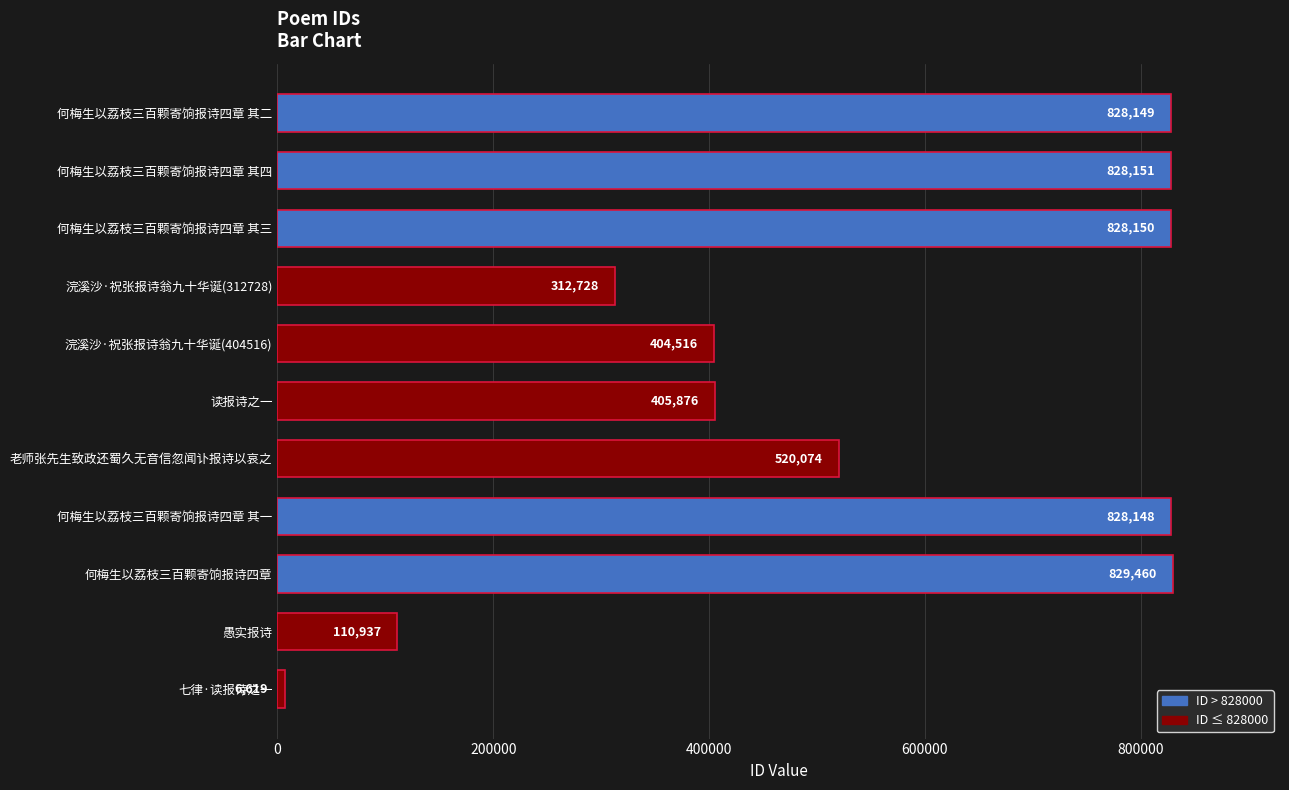

What is the value of the 11th bar from the top?

6619